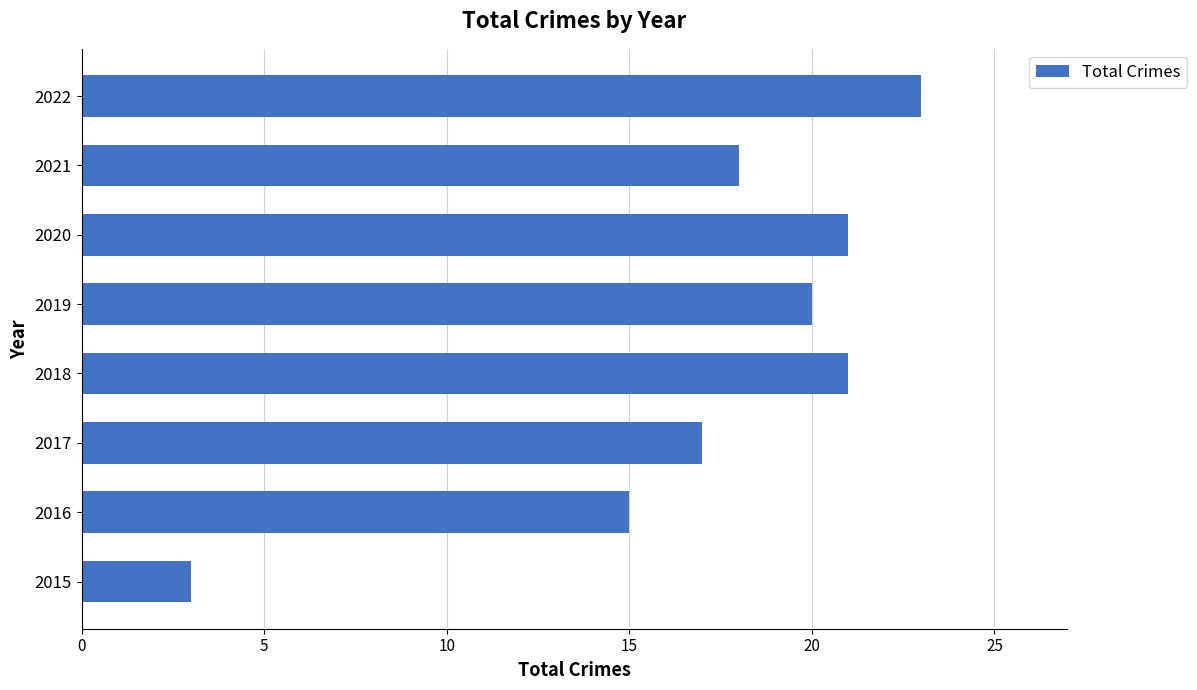

Approximately how many times larger is the value at 2022 compared to 2016?

1.5